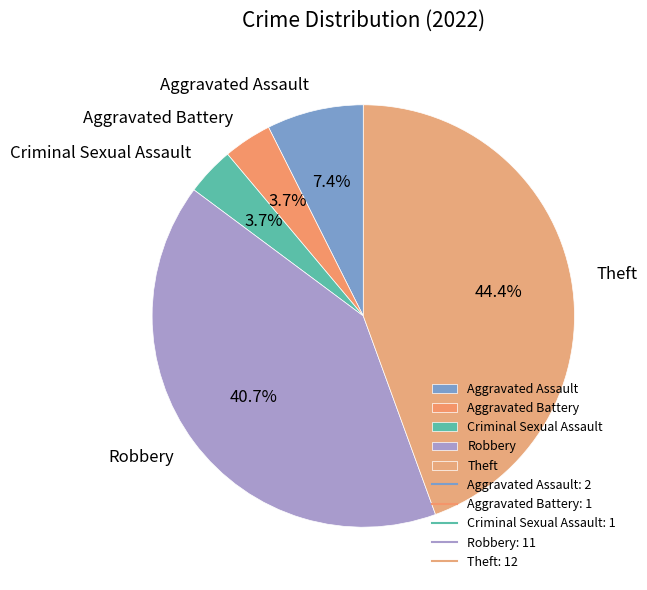

What portion of the pie excludes Aggravated Assault?

92.6%